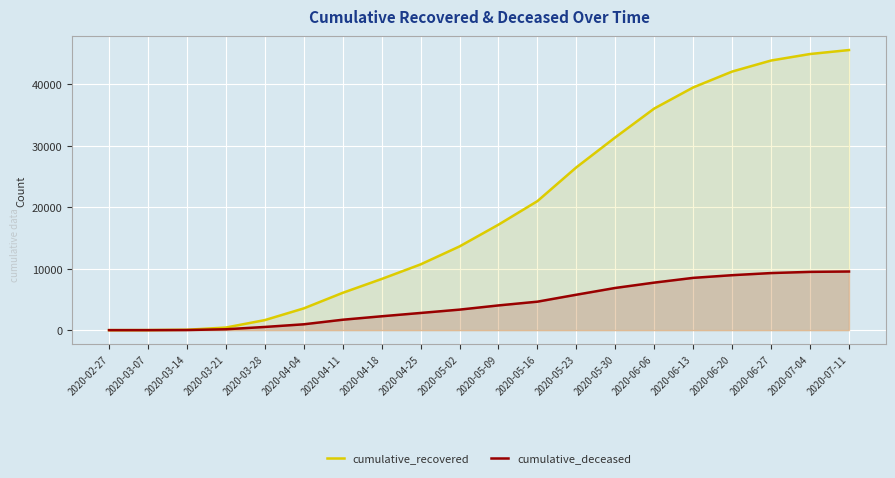

Between 2020-04-25 and 2020-06-06, which is larger?

2020-06-06